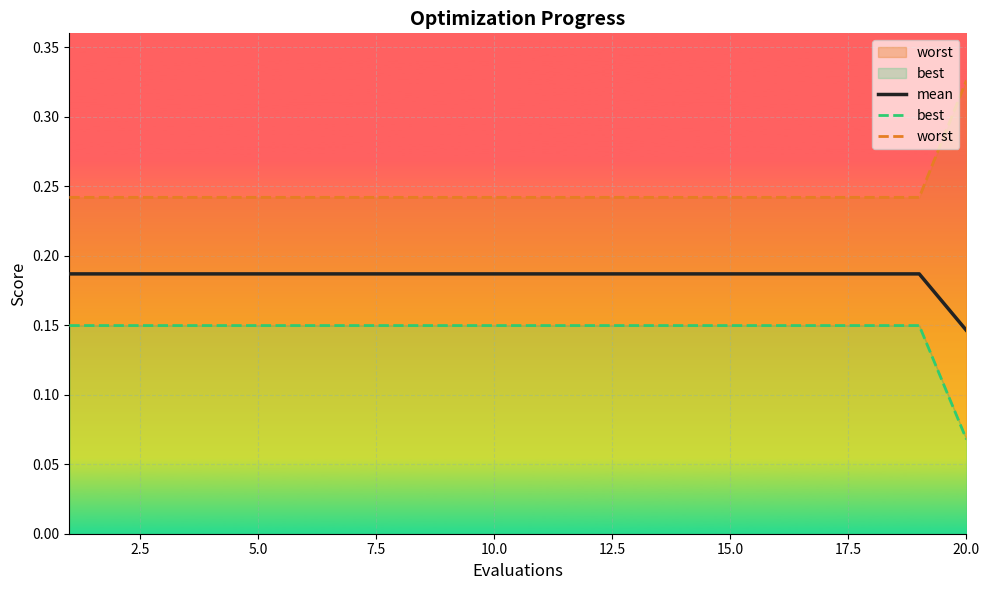

Which series has the widest spread of values?

worst